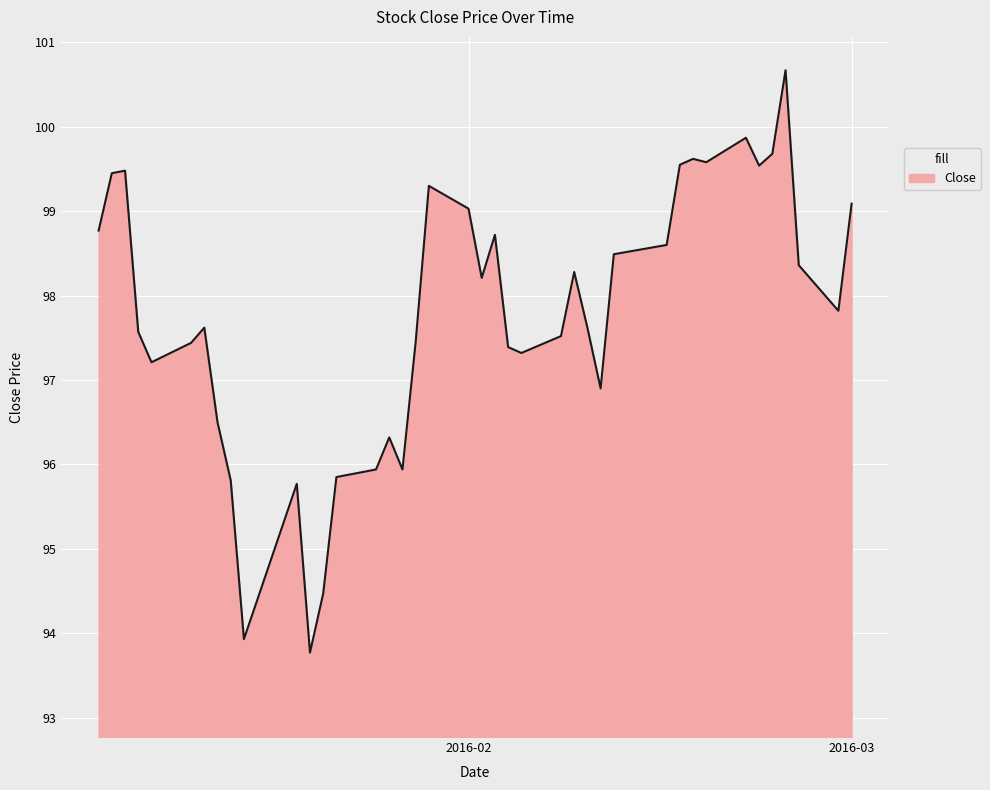

What is the minimum value shown in the chart?

93.8